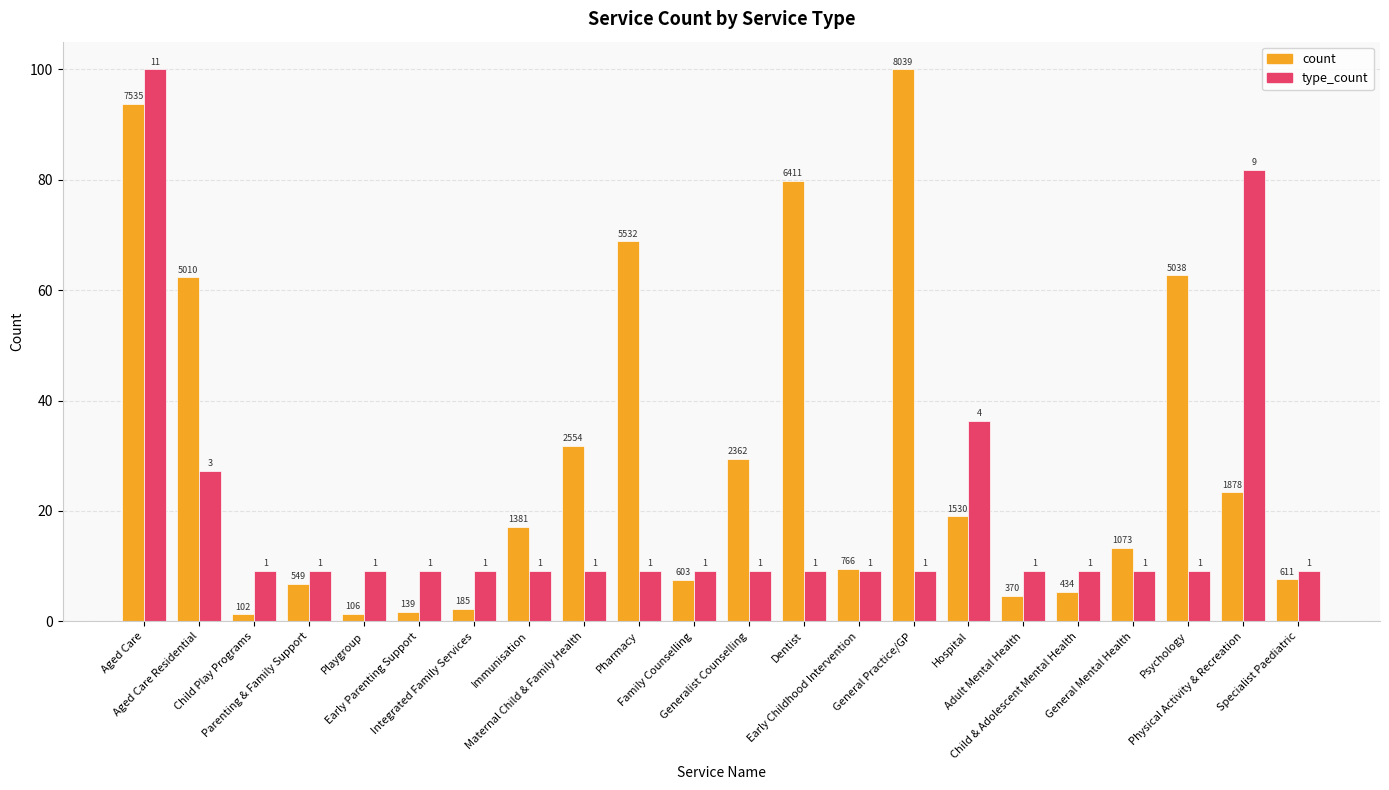

Reading right to left, list all the values displayed in this chart.

count: 7.6	23.4	62.7	13.3	5.4	4.6	19.0	100.0	9.5	79.7	29.4	7.5	68.8	31.8	17.2	2.3	1.7	1.3	6.8	1.3	62.3	93.7
type_count: 9.1	81.8	9.1	9.1	9.1	9.1	36.4	9.1	9.1	9.1	9.1	9.1	9.1	9.1	9.1	9.1	9.1	9.1	9.1	9.1	27.3	100.0